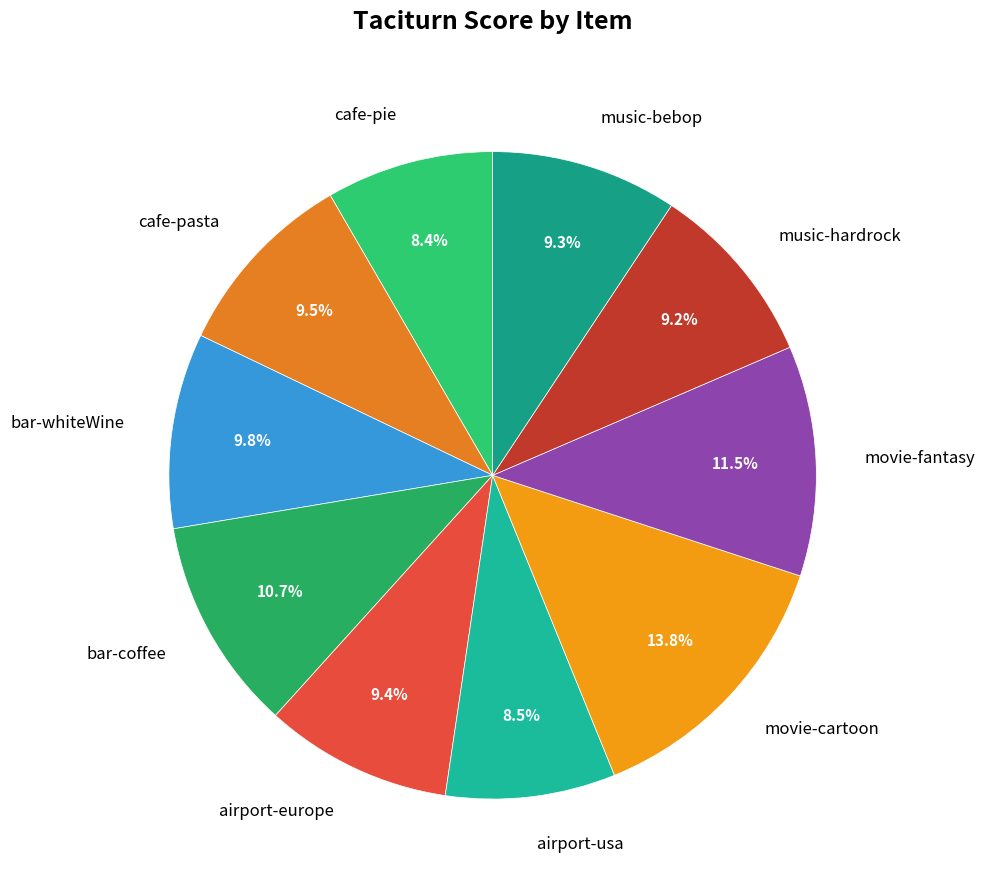

Is it true that music-bebop is 9% of the pie?

True